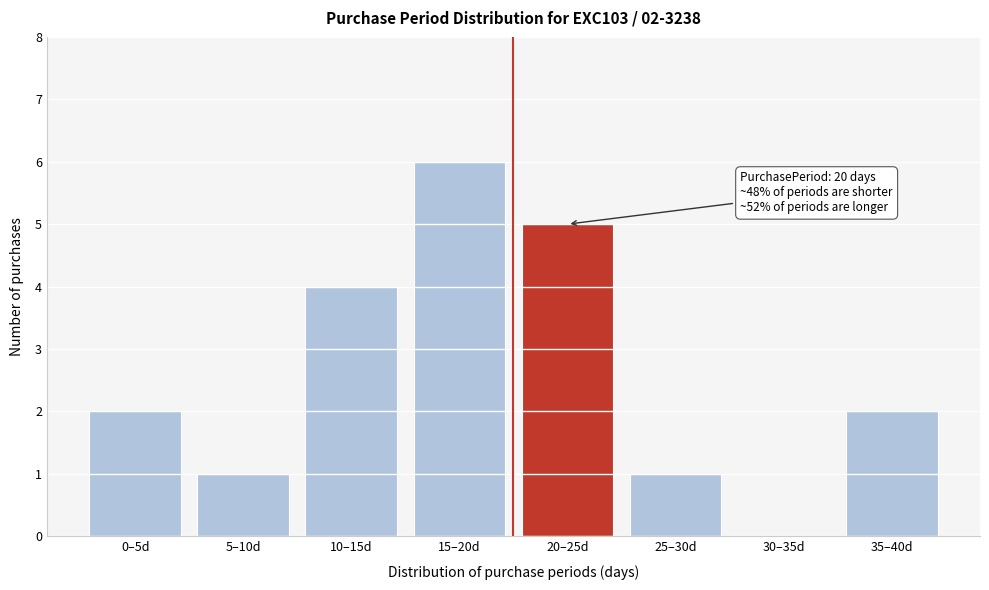

Reading right to left, what are all the values shown in this chart?

35–40d=2	30–35d=0	25–30d=1	20–25d=5	15–20d=6	10–15d=4	5–10d=1	0–5d=2